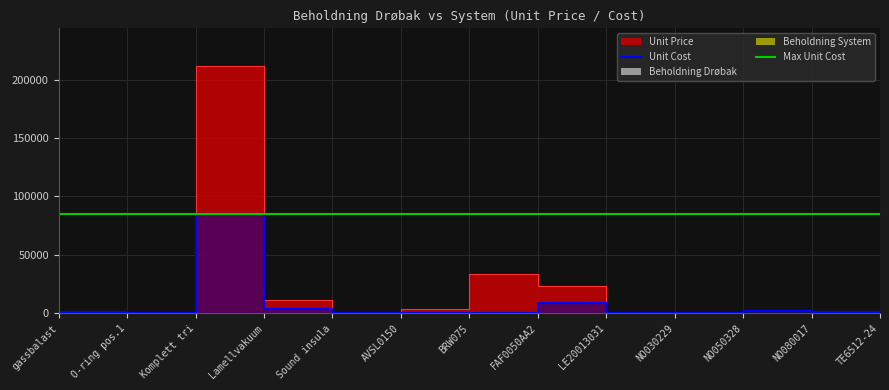

The value of Unit Cost at O-ring pos.1 is 0.9. True or false?

False